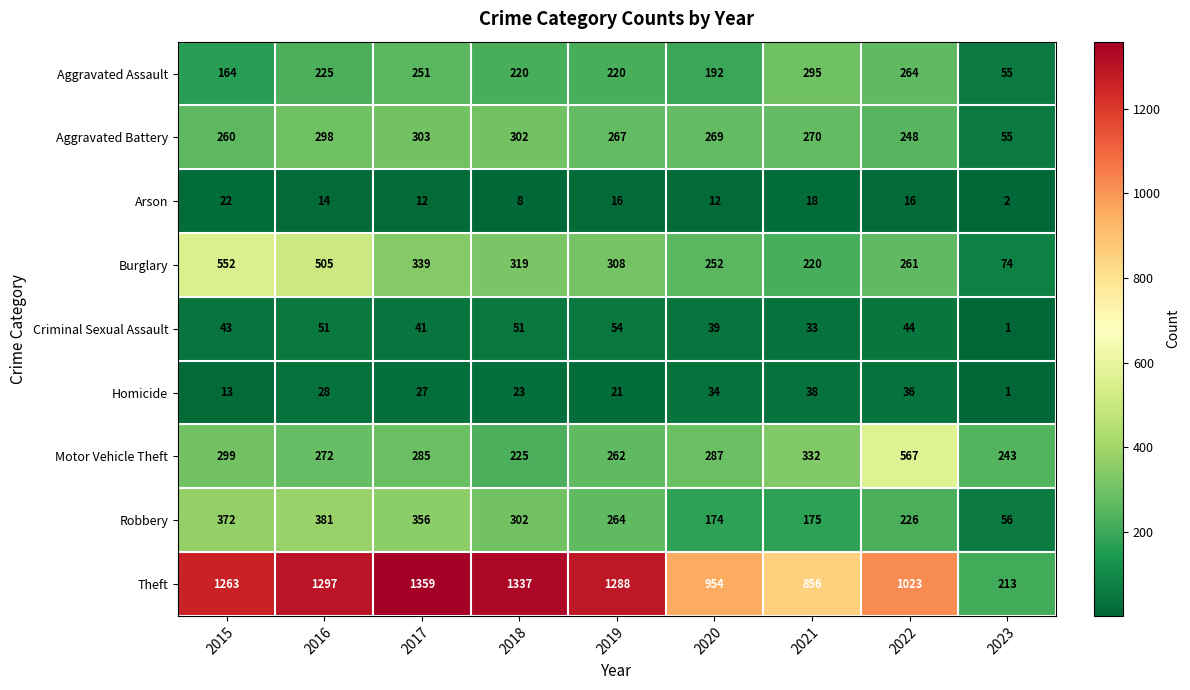

Which series has the widest spread of values?

Theft